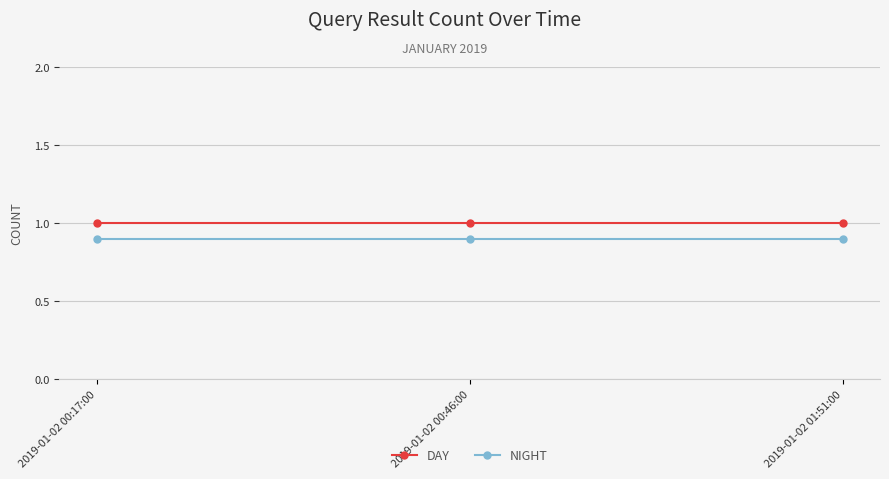

Which series has the largest total across all categories?

DAY